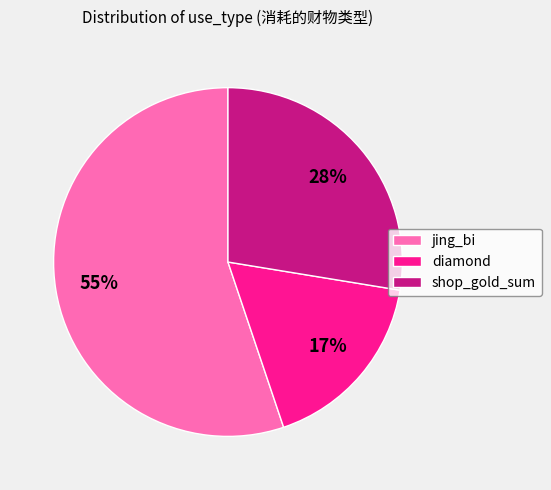

Rank the categories by value from highest to lowest.

jing_bi, shop_gold_sum, diamond